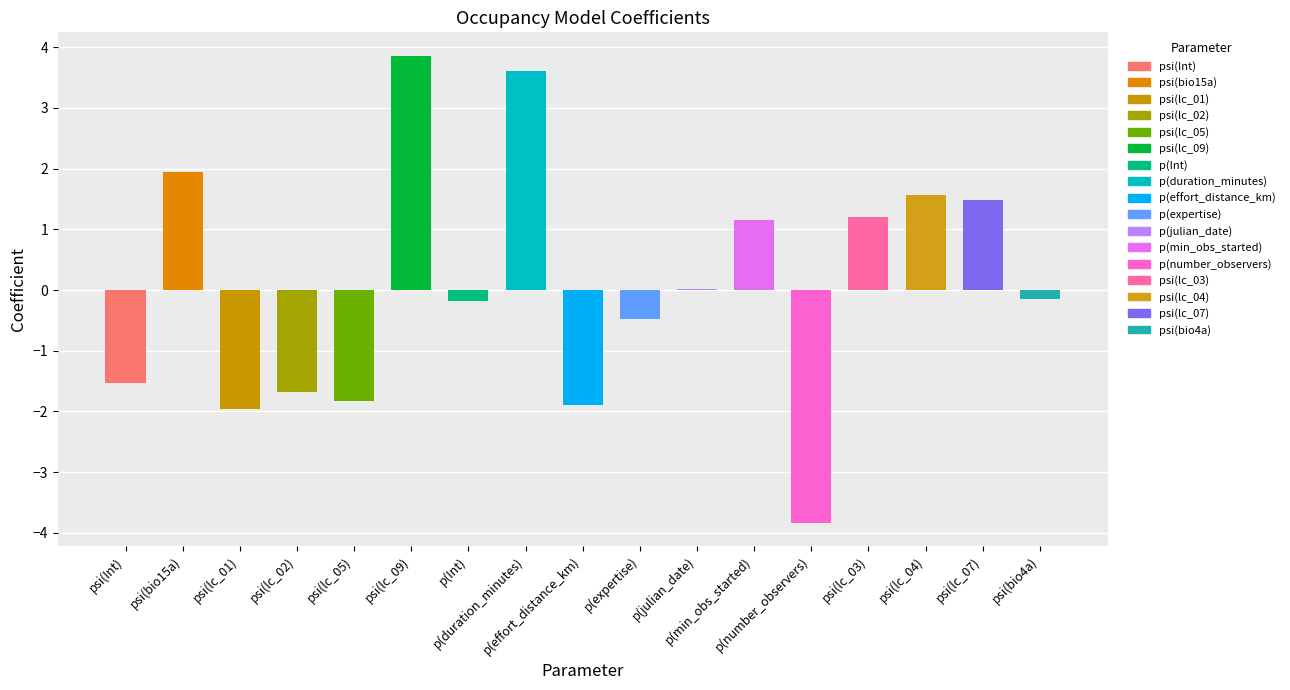

What is the greatest value displayed?

3.9